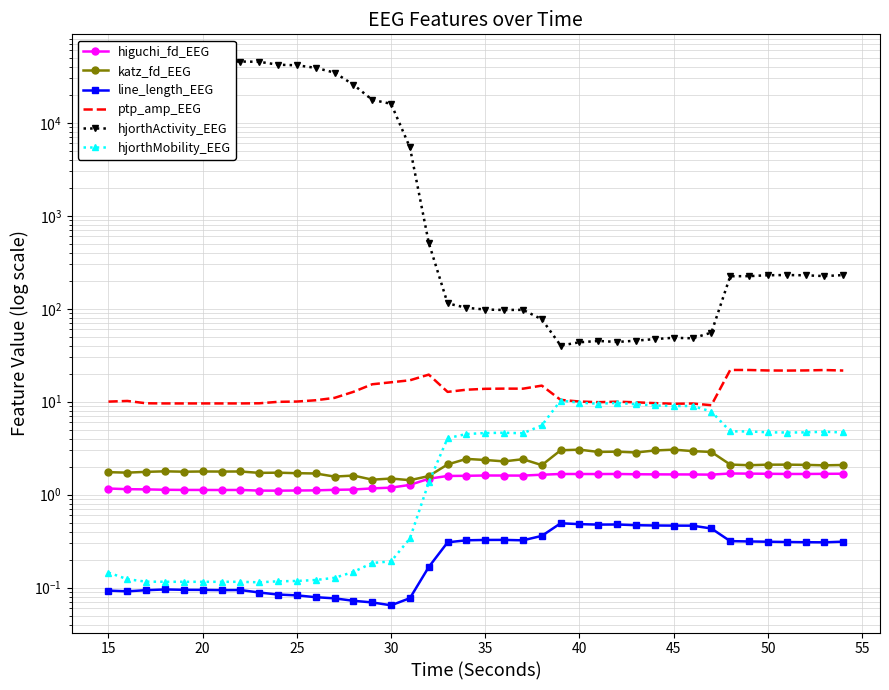

True or false: katz_fd_EEG and higuchi_fd_EEG intersect in this chart.

False